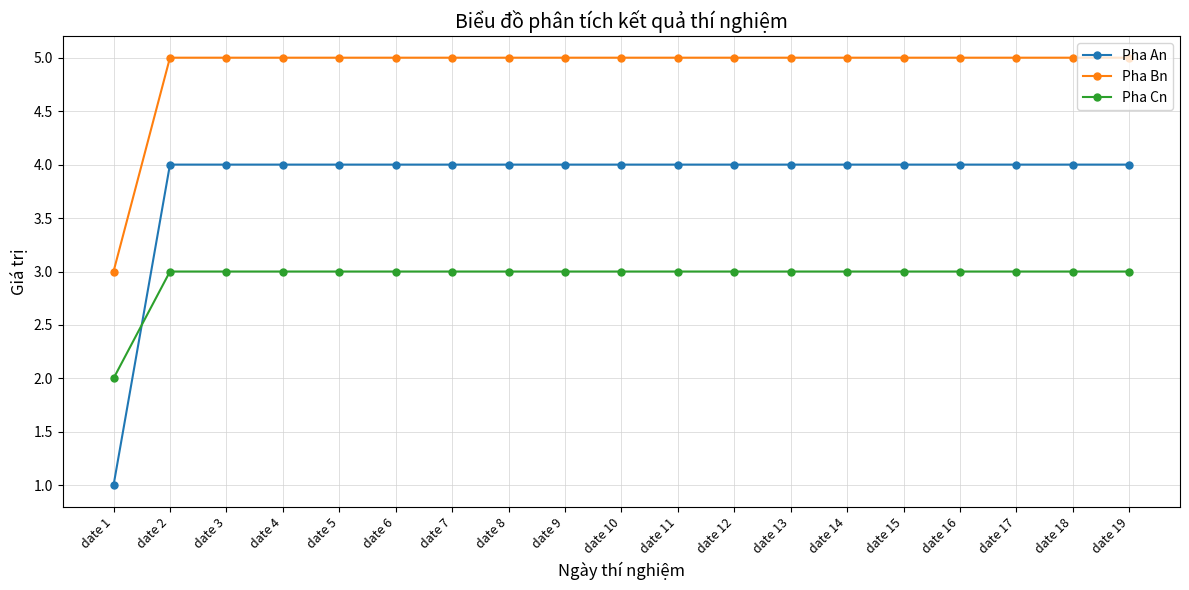

Rank the series by their average value, from lowest to highest.

Pha Cn, Pha An, Pha Bn